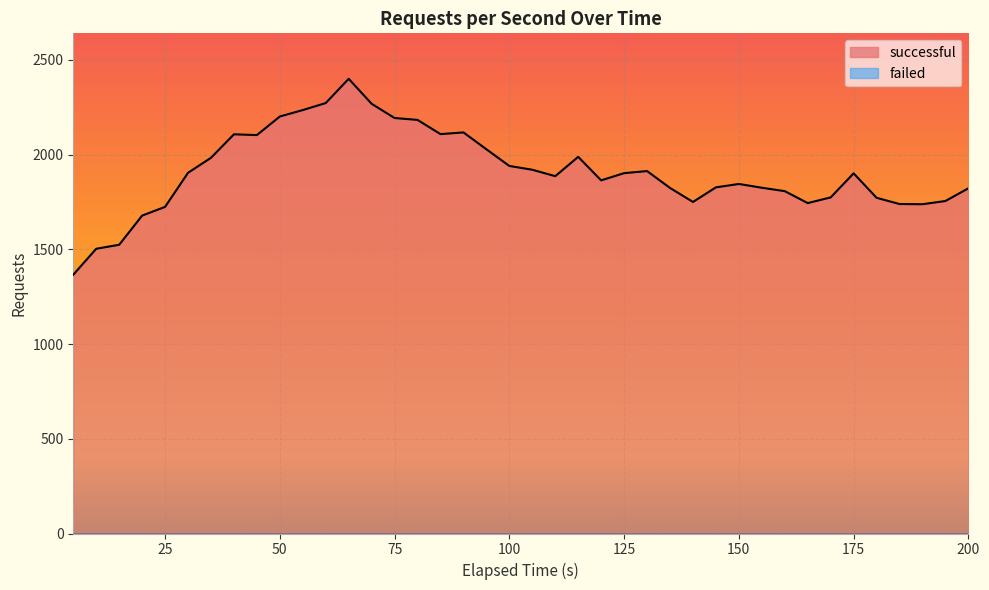

What is the difference between the second highest and second lowest values?

769